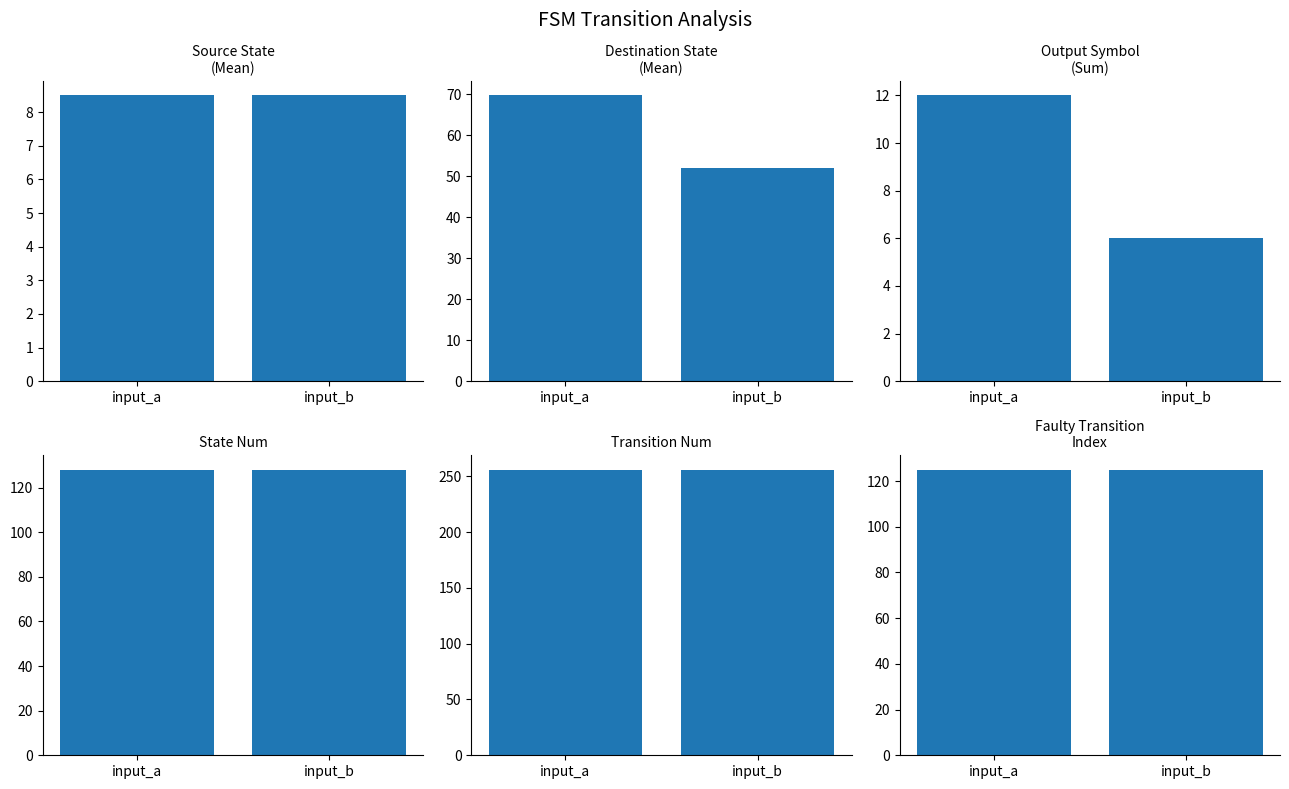

How many bars are there in each group?

6